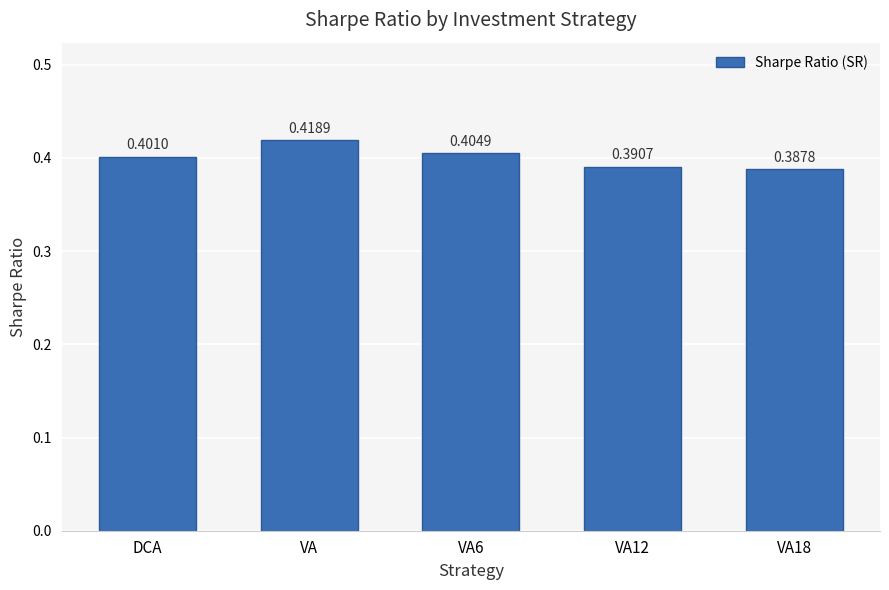

At which category does the chart reach its peak across all series?

VA